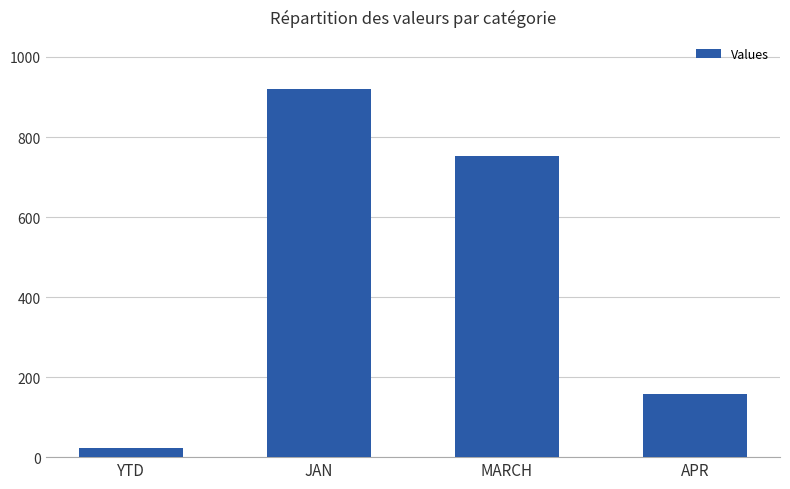

What is the minimum value shown in the chart?

23